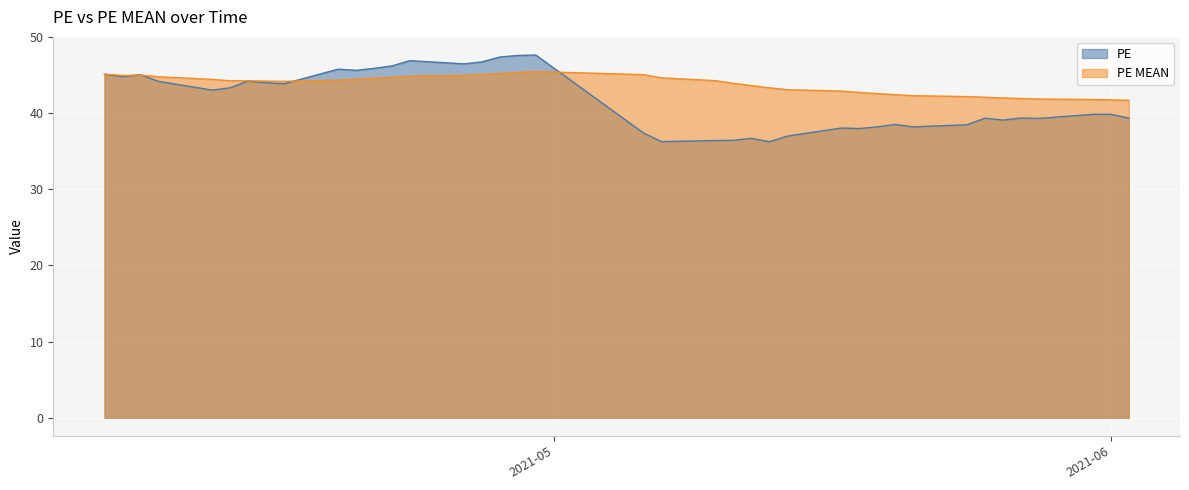

How many series are shown in this chart?

2